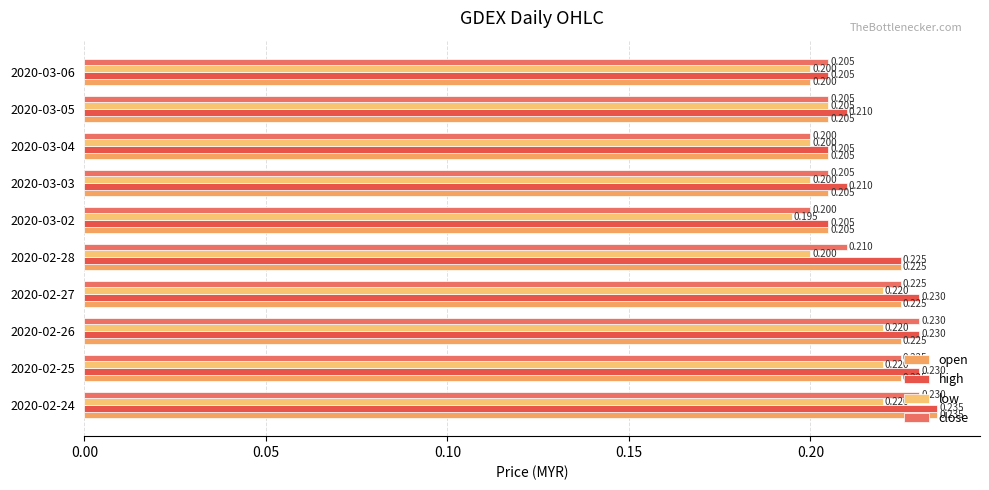

Which series has the widest spread of values?

open